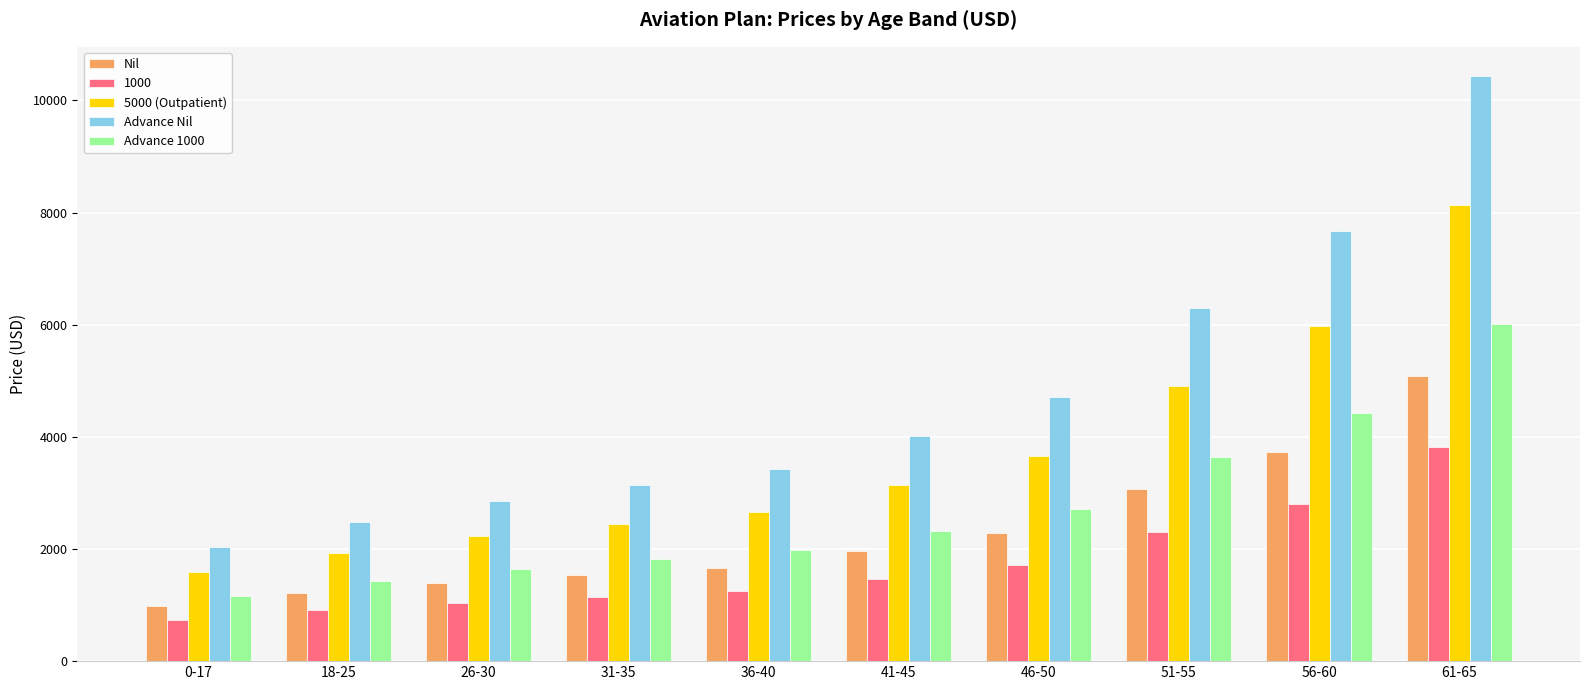

At how many categories does at least one series exceed 4209?

4